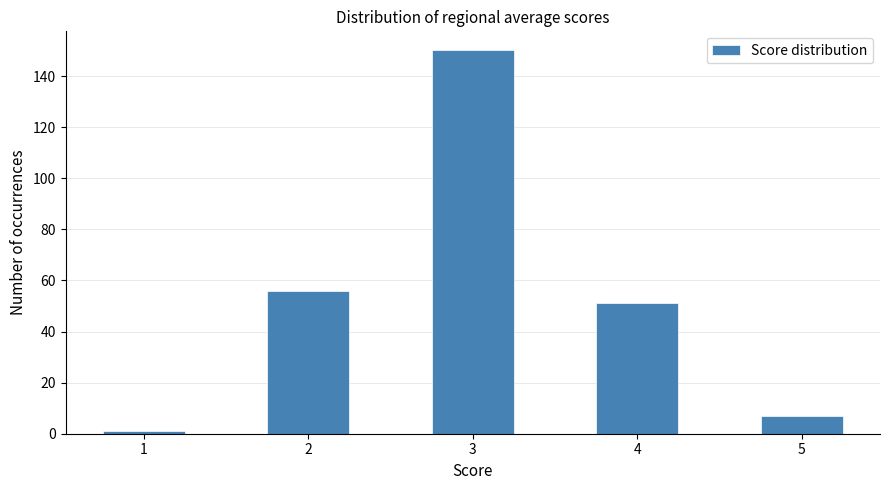

Over which range of the x-axis is the bar tallest?

2.75 to 3.25